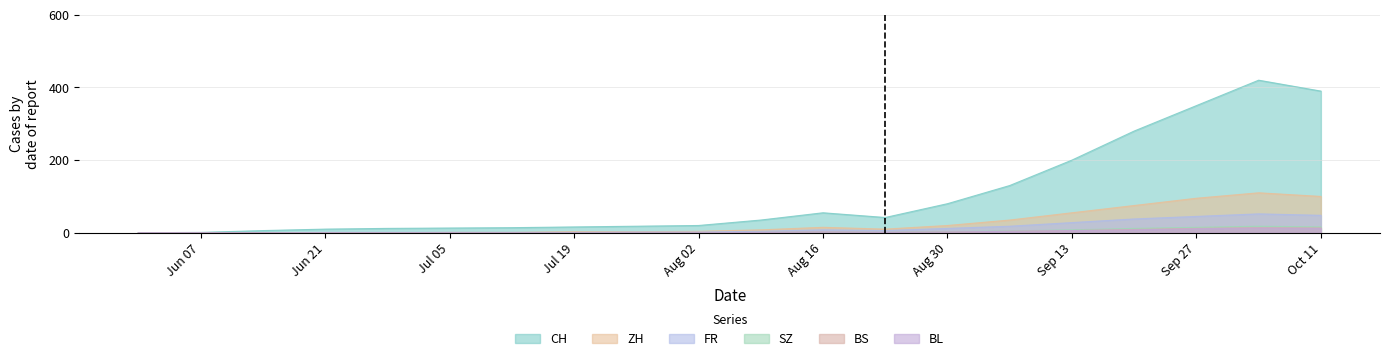

The value of BL at Jul 05 is 0. True or false?

True